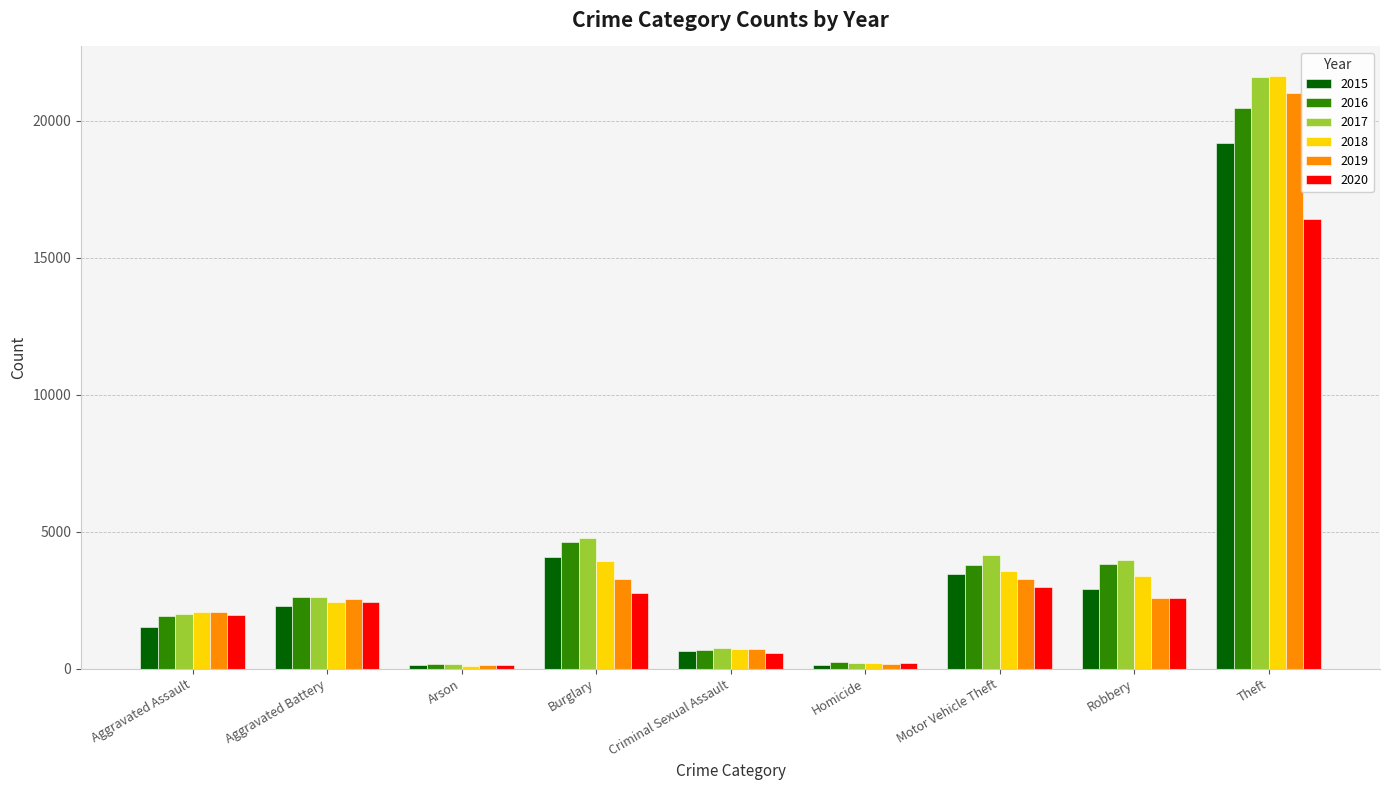

Count the number of data series in this chart.

6